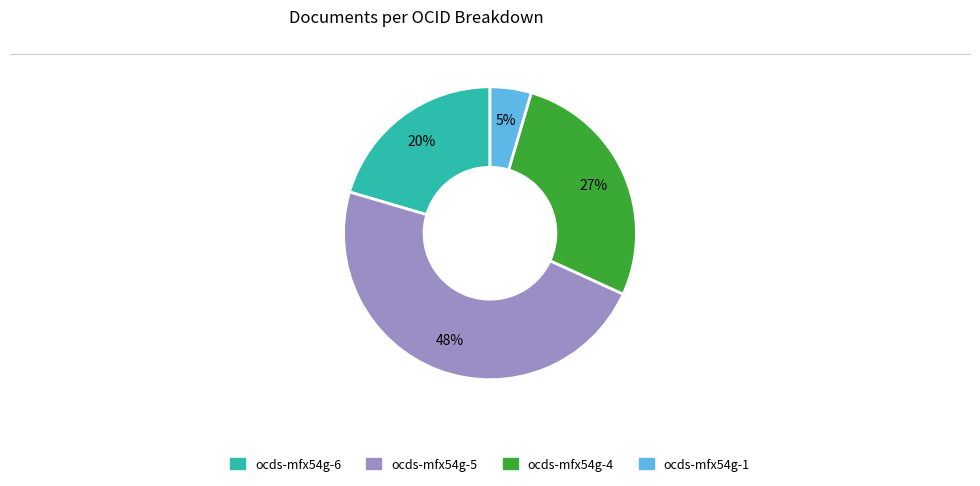

Between ocds-mfx54g-1 and ocds-mfx54g-4, which is larger?

ocds-mfx54g-4